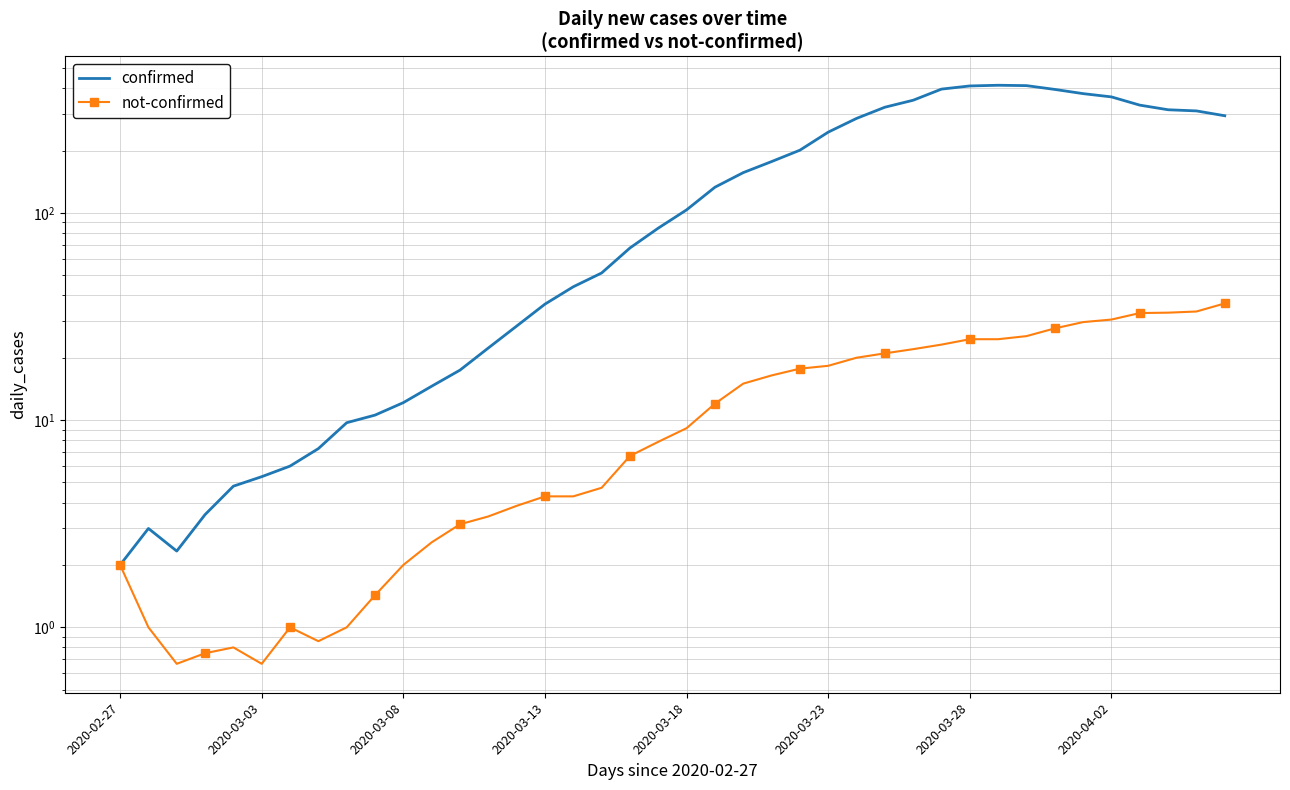

Reading right to left, transcribe all the data shown in this chart.

confirmed: 294.3	310.6	314.6	331.1	362.9	376.3	394.3	411.3	413.0	409.9	395.7	349.7	323.6	285.7	245.3	200.7	176.9	156.4	133.0	103.4	84.4	67.7	51.3	44.0	36.3	28.4	22.3	17.4	14.6	12.1	10.6	9.7	7.3	6.0	5.3	4.8	3.5	2.3	3.0	2.0
not-confirmed: 36.6	33.4	33.0	32.9	30.6	29.7	27.7	25.4	24.6	24.6	23.1	22.0	21.0	20.0	18.3	17.7	16.4	15.0	12.0	9.1	7.9	6.7	4.7	4.3	4.3	3.9	3.4	3.1	2.6	2.0	1.4	1.0	0.9	1.0	0.7	0.8	0.8	0.7	1.0	2.0